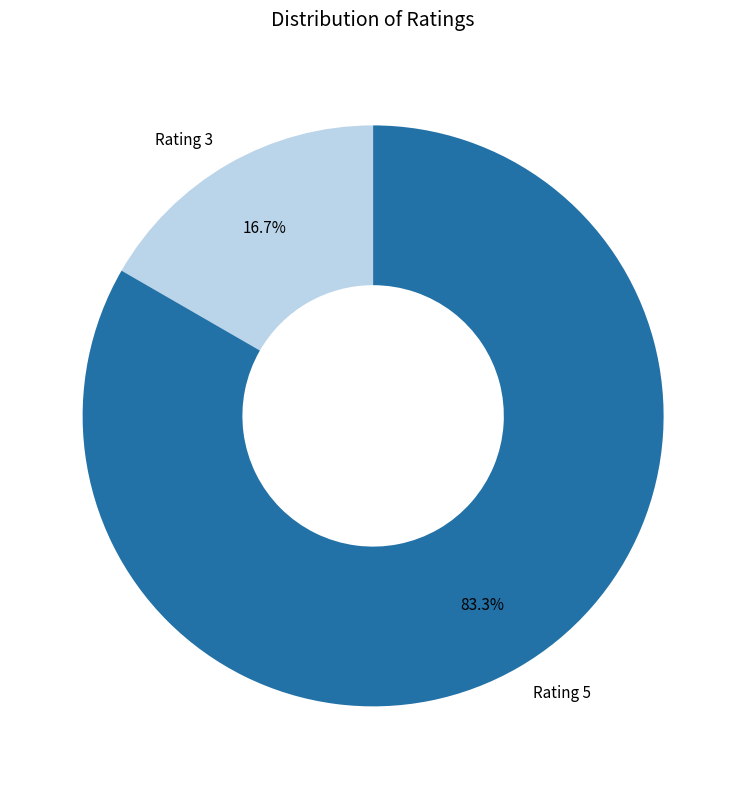

Count the number of slices in the pie.

2